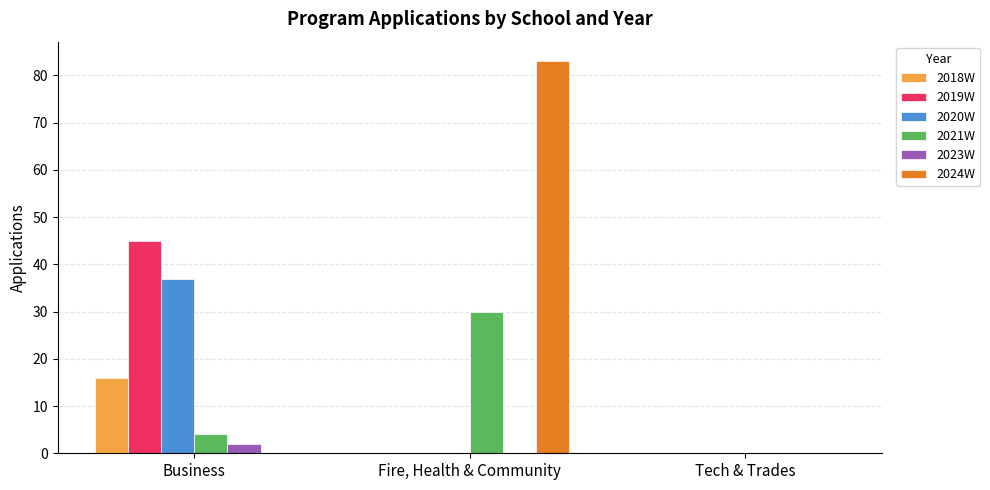

At which category is the sum across all series the highest?

Fire, Health & Community